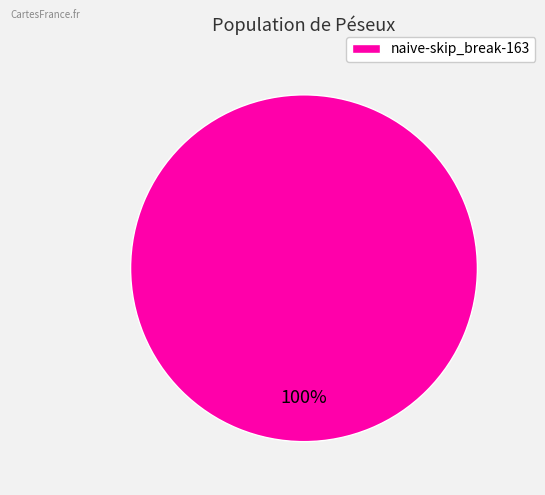

Which category accounts for the majority?

naive-skip_break-163